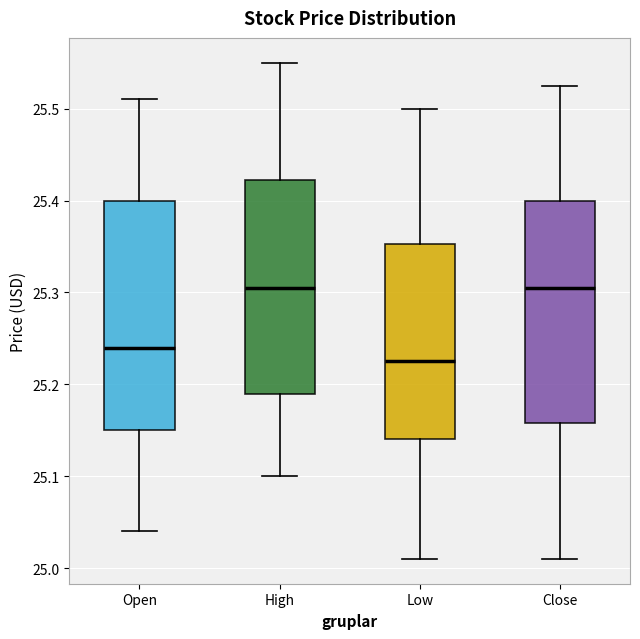

Where does the lower whisker of the box for Close end on the y-axis? The values are not printed on the chart, so give them approximately, as read against the axis.

25.01